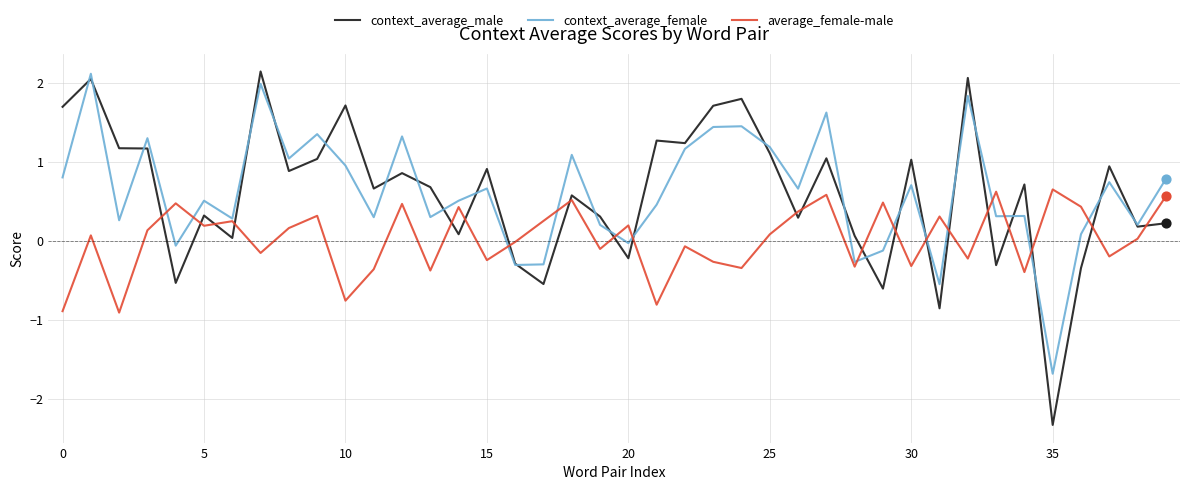

Which series has the widest spread of values?

context_average_male